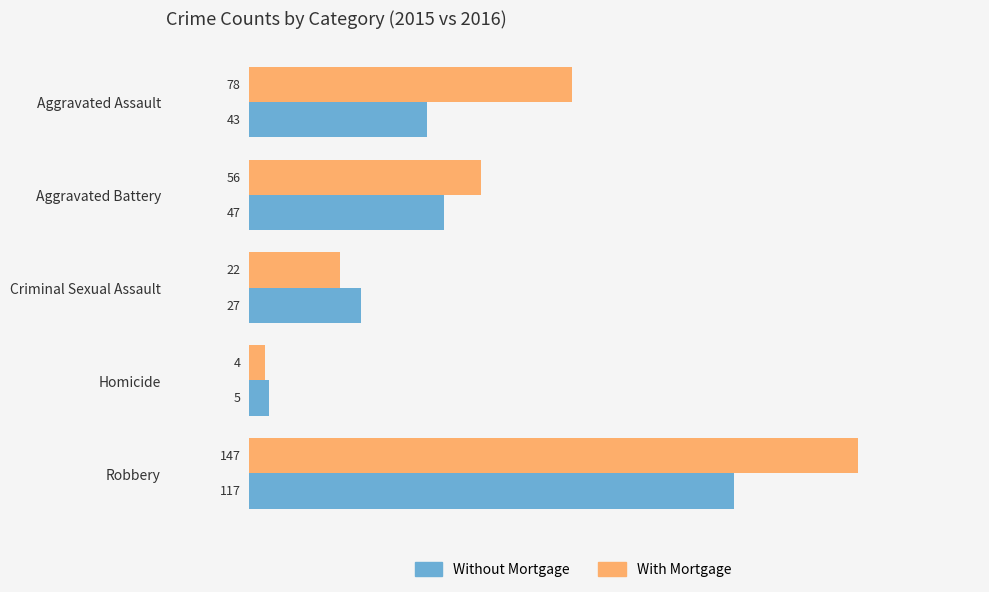

Which series has the widest spread of values?

With Mortgage